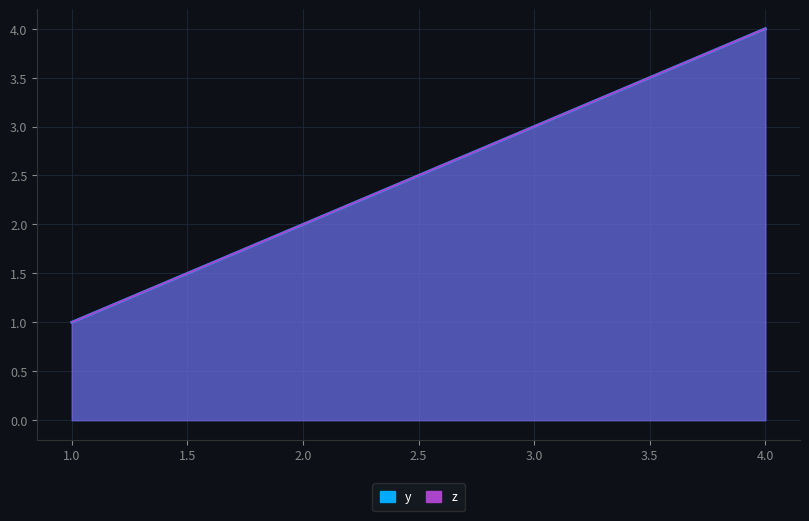

Where does the z series first go above 3?

4